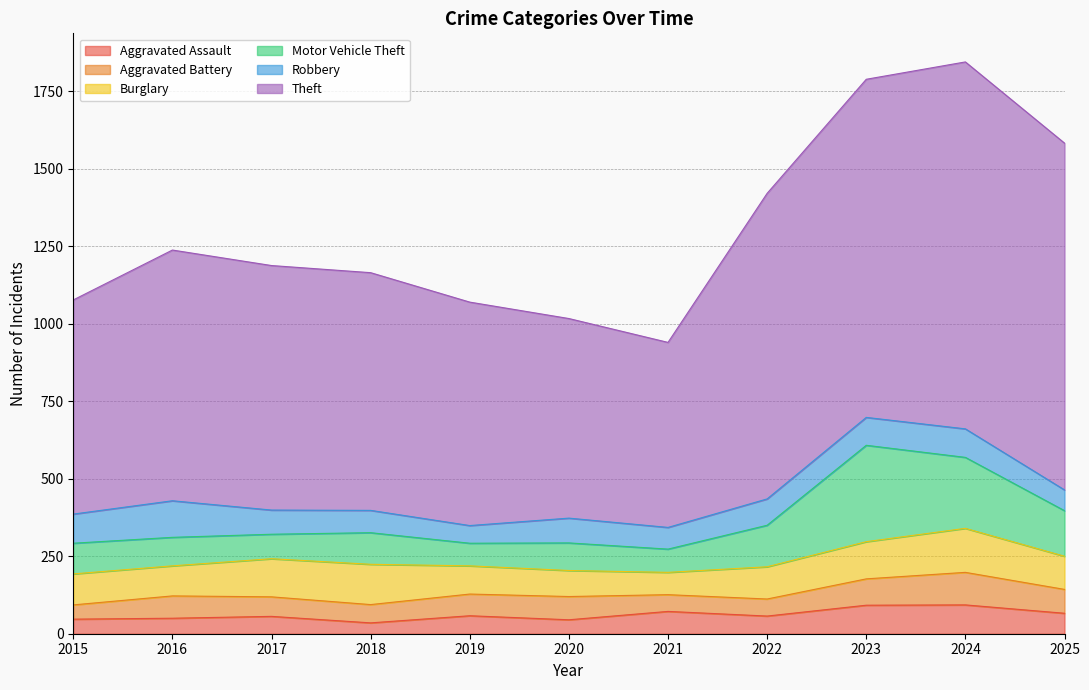

Which has a higher value, 2021 or 2015?

2021